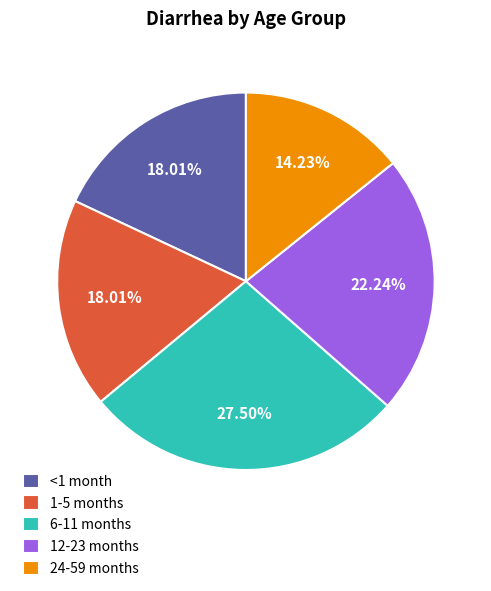

Is it true that 1-5 months is 28% of the pie?

False